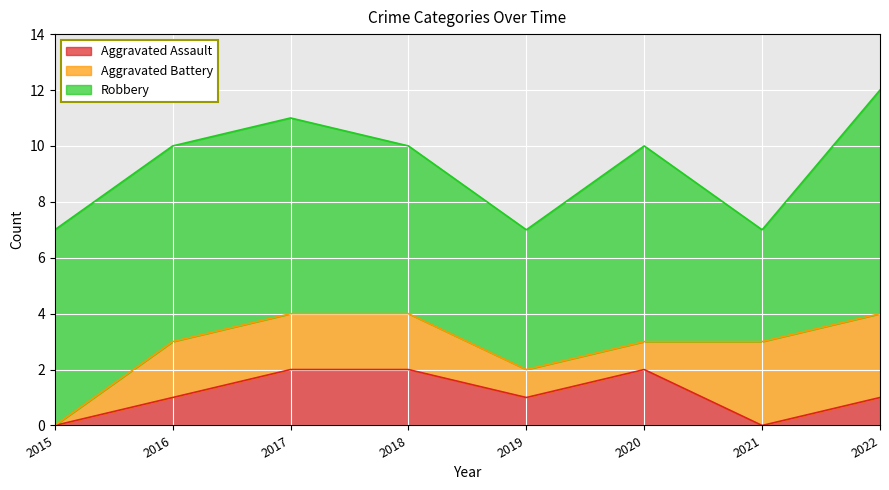

True or false: Robbery and Aggravated Assault cross at least once.

False